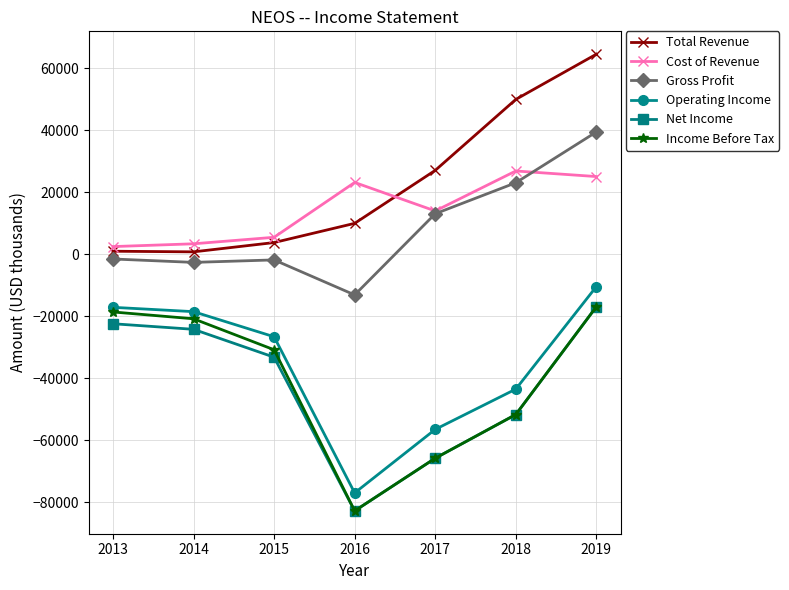

True or false: Operating Income has a value of -43500 at 2018.

True